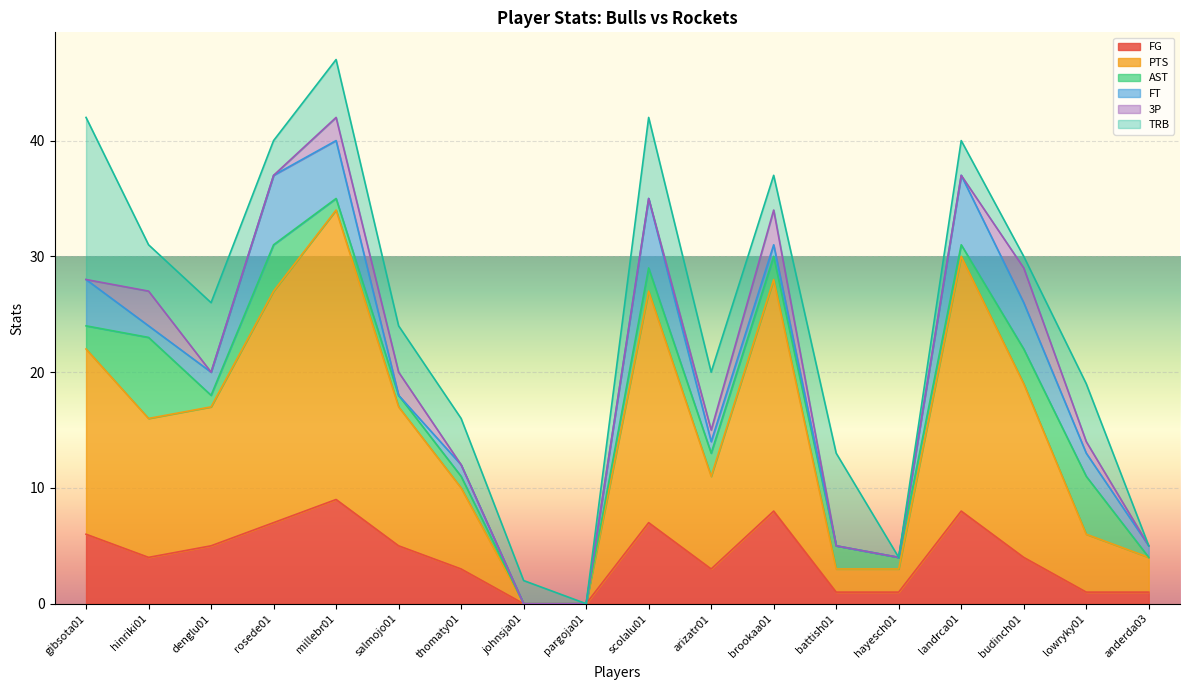

How many distinct data groups are displayed?

6